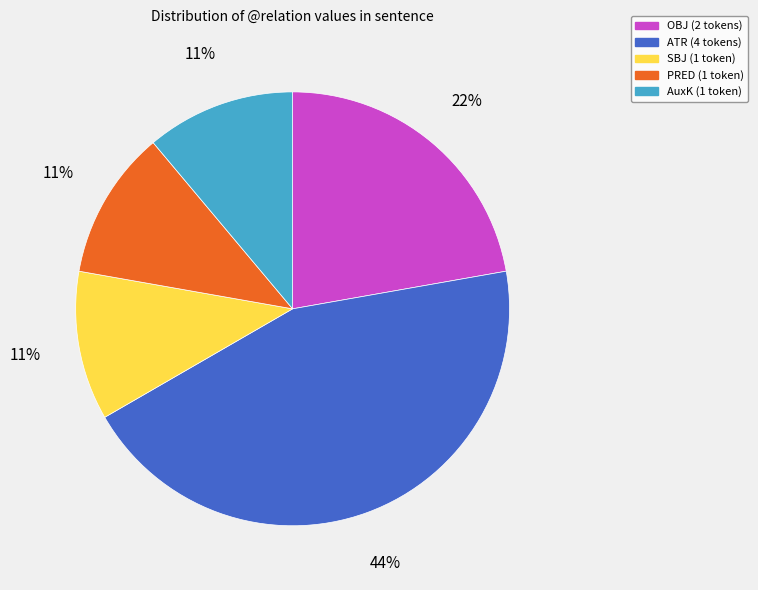

To the nearest percent, what is the average slice percentage?

20%